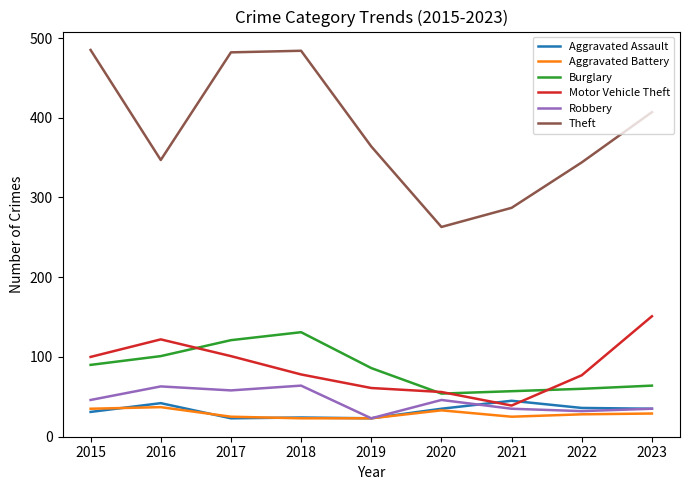

What is the total value across all series at 2022?

577